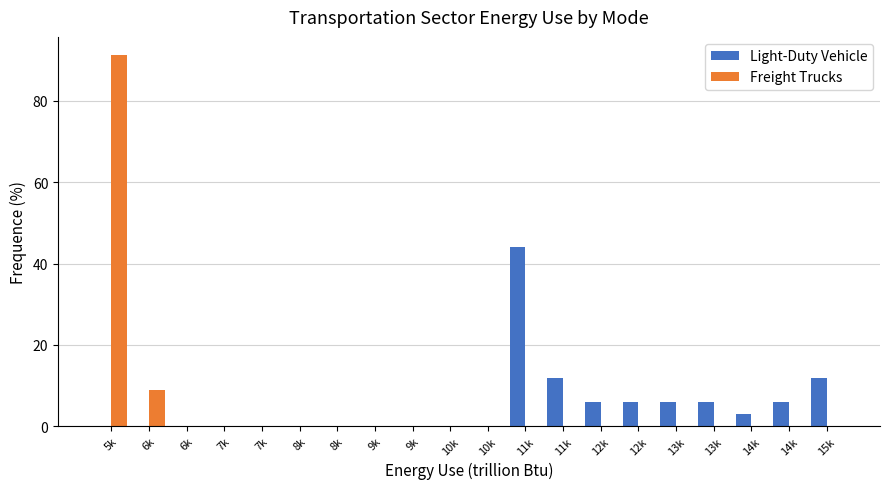

What are all the series names shown in the legend?

Light-Duty Vehicle, Freight Trucks